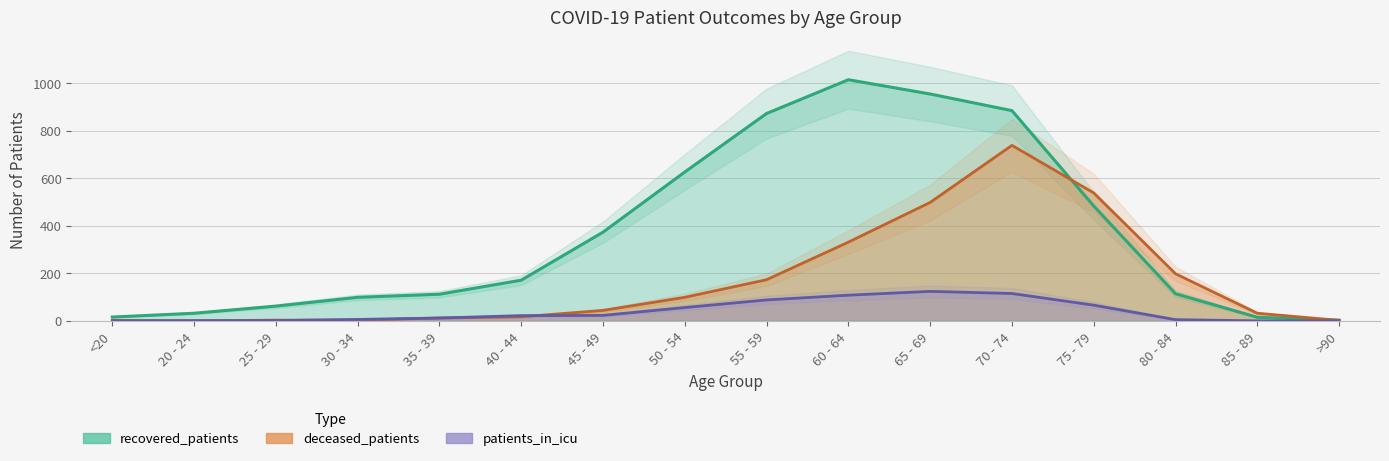

True or false: recovered_patients and patients_in_icu cross at least once.

False